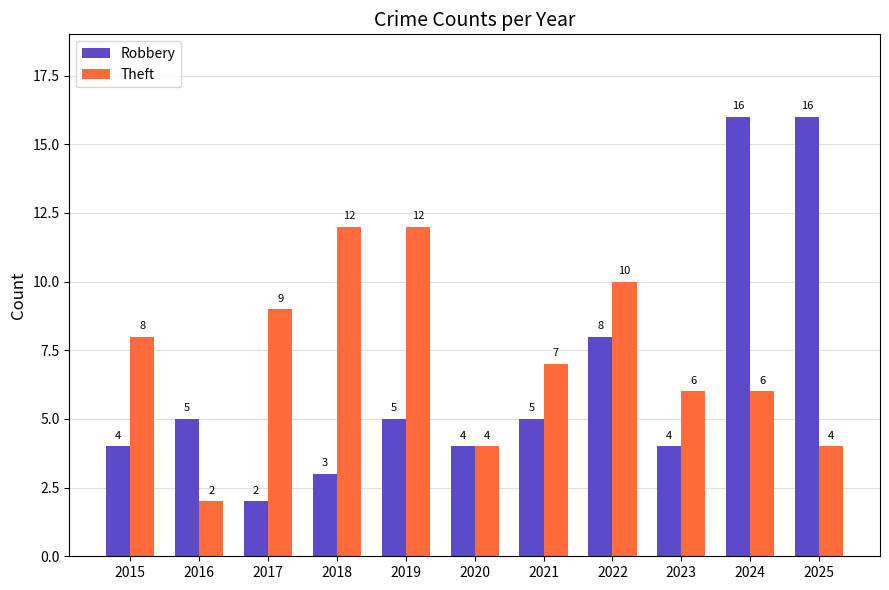

What is the value of the Robbery bar at the 8th from the left?

8